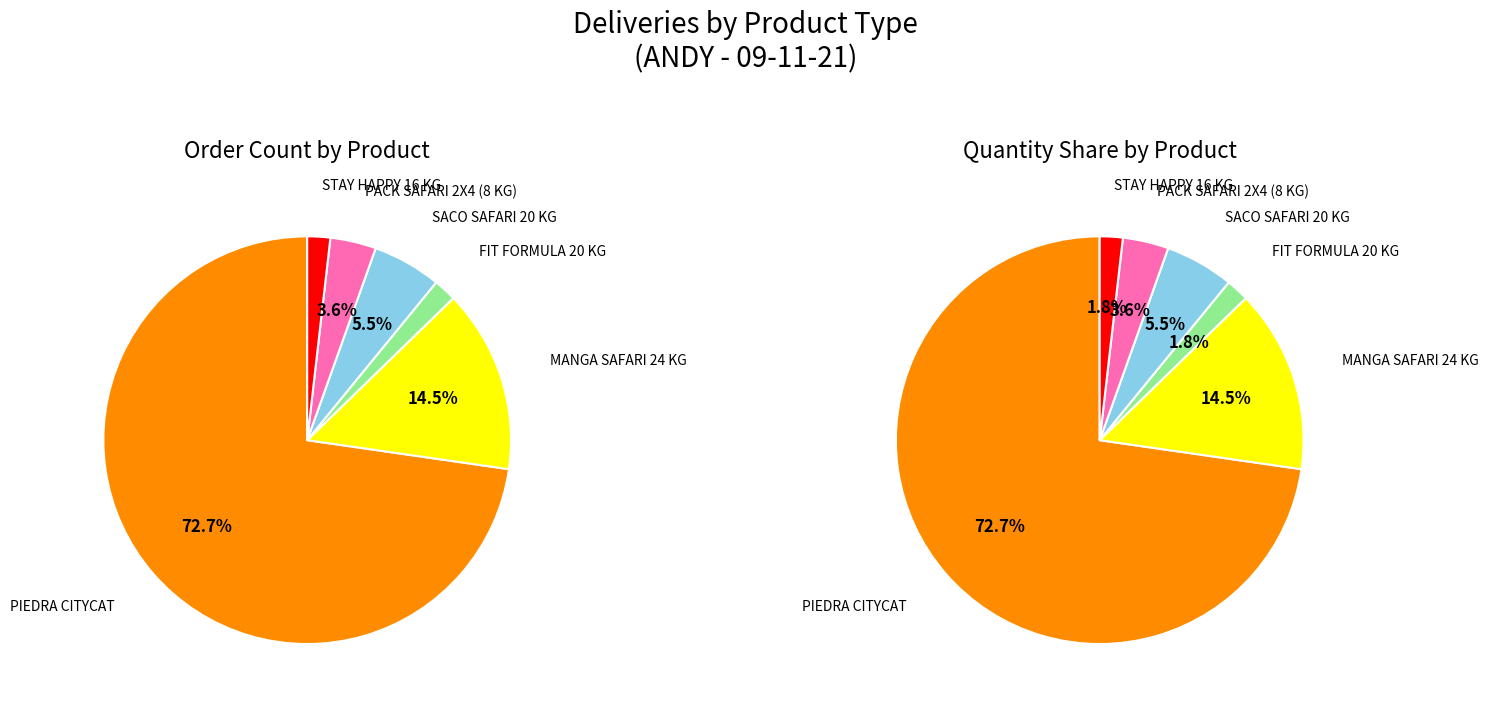

What is the largest slice in the pie chart?

PIEDRA CITYCAT